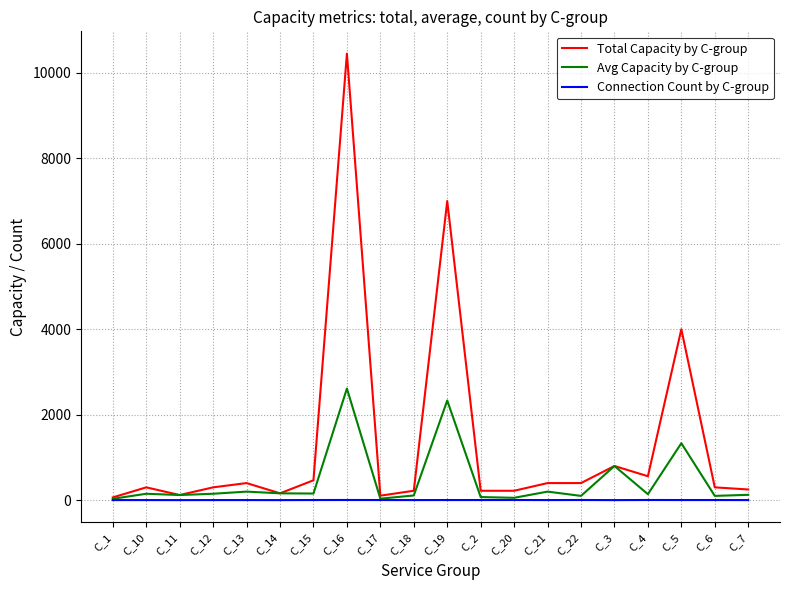

How many lines are shown in the chart?

3